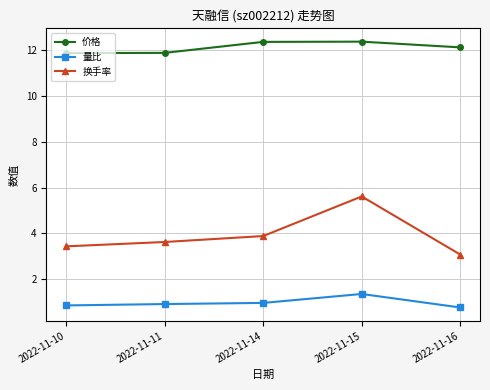

How many distinct data groups are displayed?

3